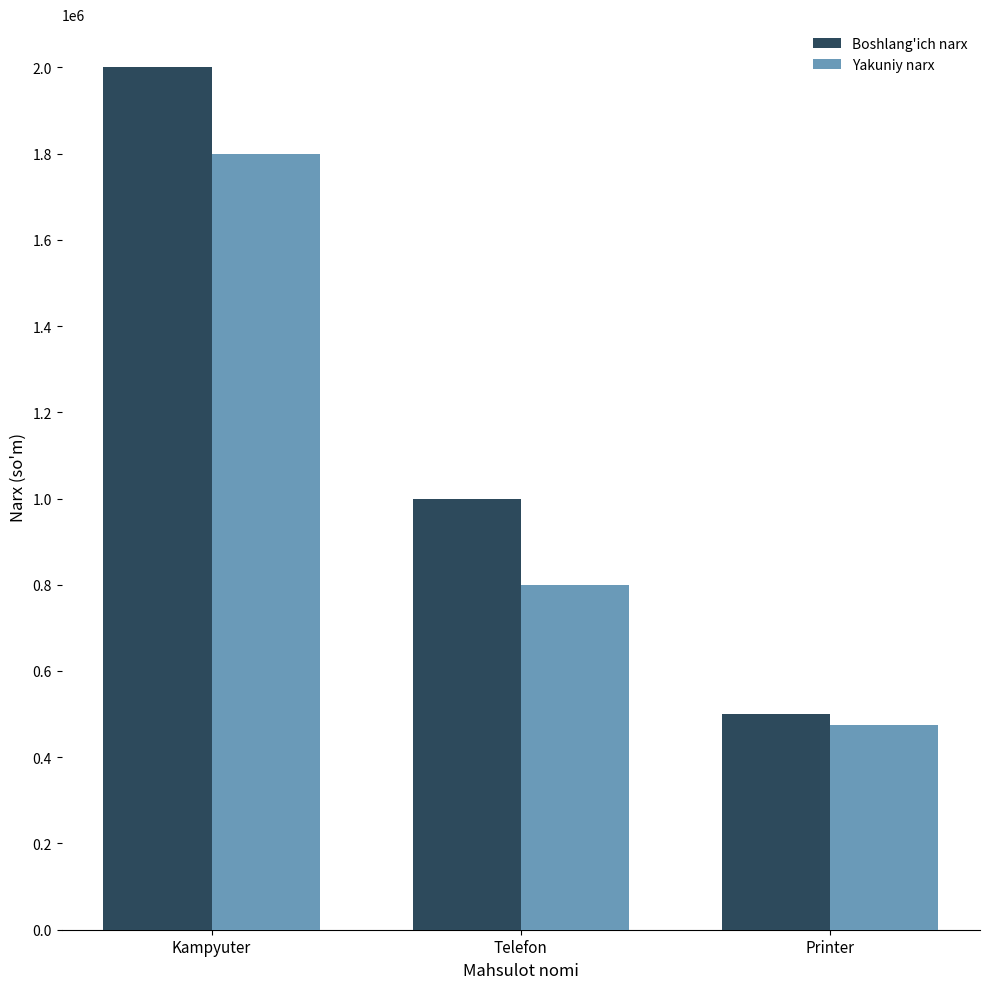

Does the chart contain stacked bars?

No